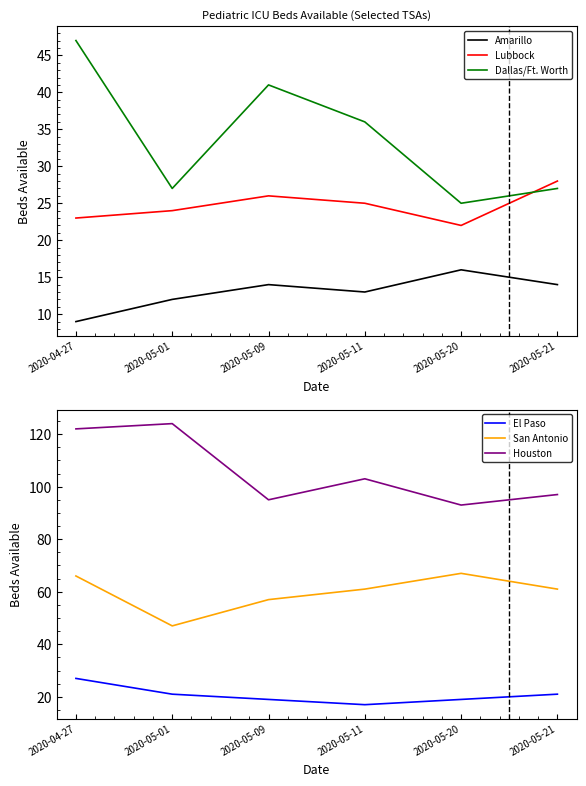

What is the average value of the El Paso series?

21